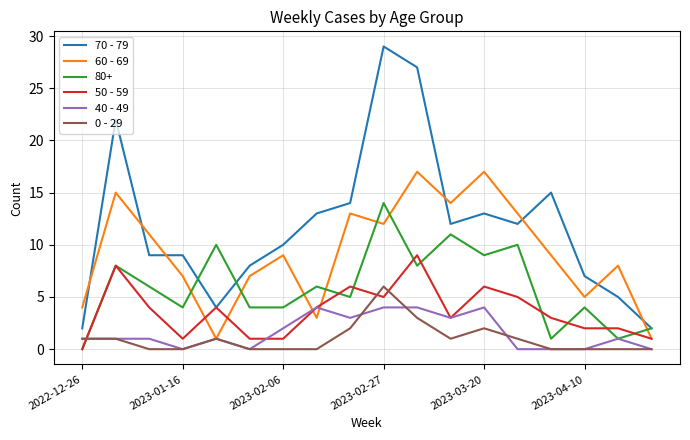

Rank the series by their maximum value, from lowest to highest.

40 - 49, 0 - 29, 50 - 59, 80+, 60 - 69, 70 - 79